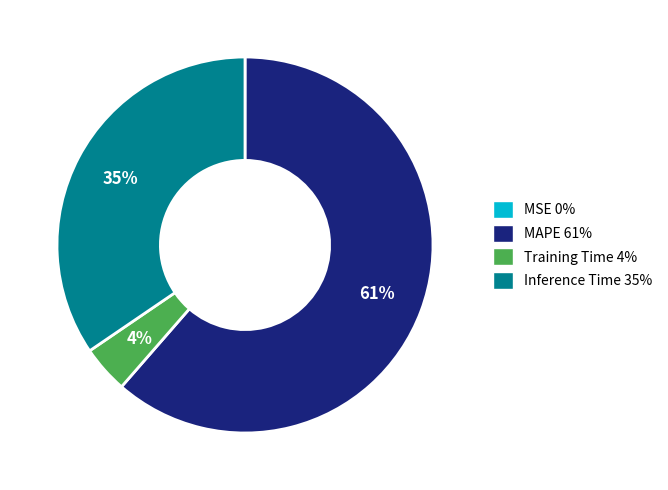

Between MAPE and Training Time, which is larger?

MAPE